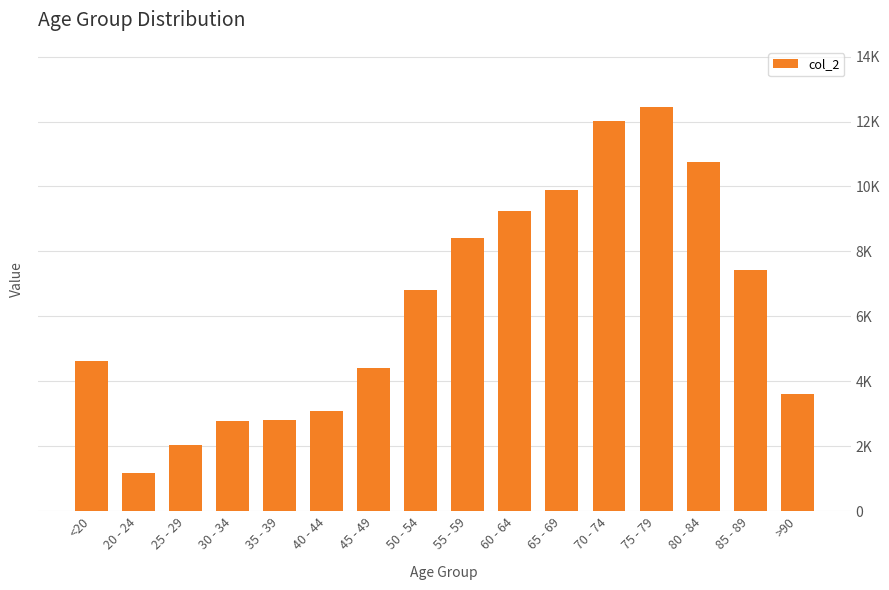

Does the chart contain any negative values?

No